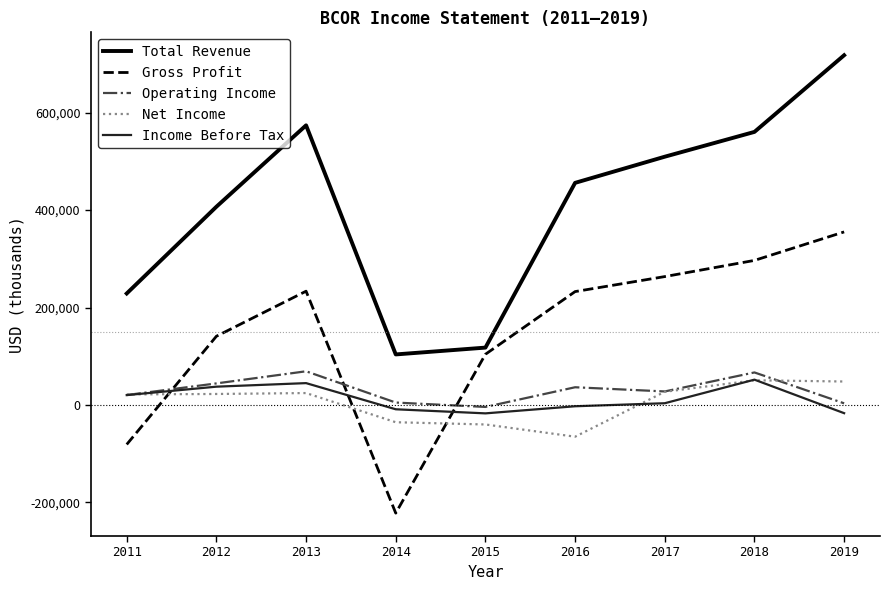

In Gross Profit, how many points are higher than both neighbors (excluding endpoints)?

1